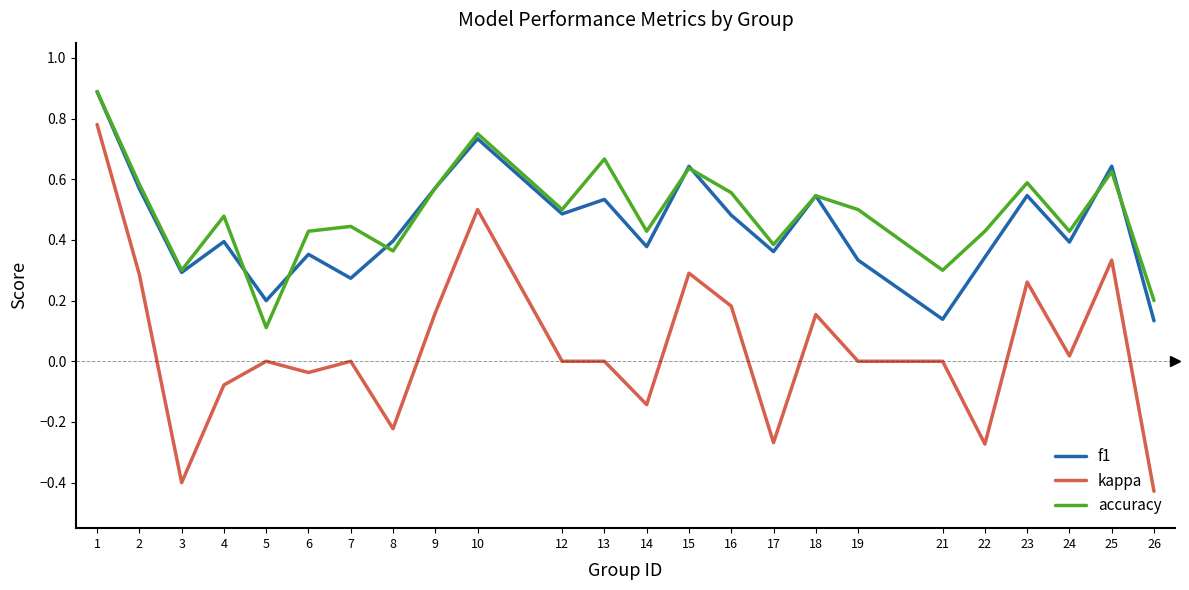

What is the highest value of the f1 series?

0.9